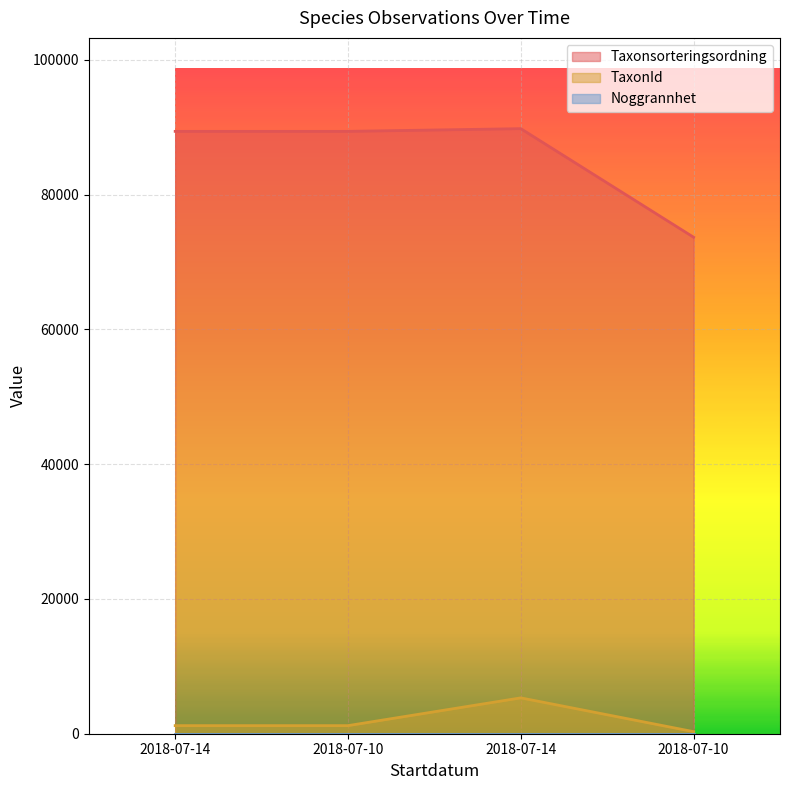

What is the label of the 1st point from the left?

2018-07-14